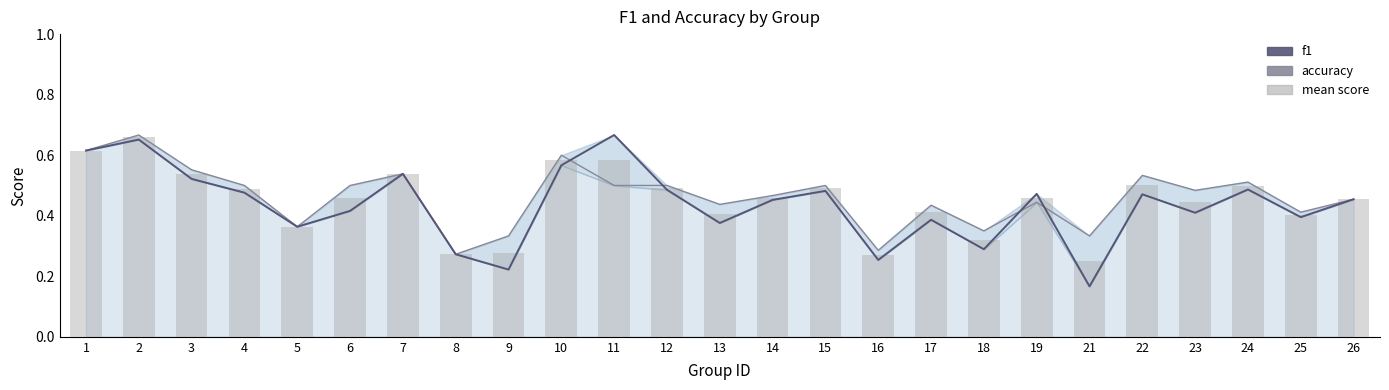

True or false: accuracy has a value of 0.8 at 24.

False